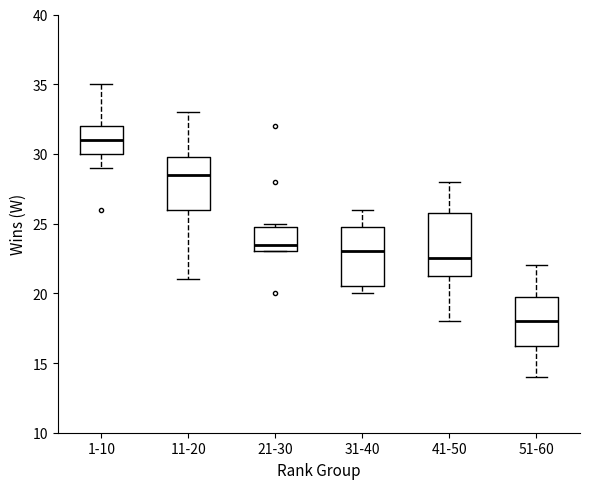

Reading left to right, transcribe this box plot: for each box, give where its median line is, the range the box spans, and where its two whiskers end, as read against the y-axis. The values are not printed on the chart, so give them approximately, as read against the axis.

1-10: median 31.0, box 30.0 to 32.0, whiskers 29.0 to 35.0
11-20: median 28.5, box 26.0 to 30.0, whiskers 21.0 to 33.0
21-30: median 23.5, box 23.0 to 25.0, whiskers 23.0 to 25.0 (just above the box's upper edge)
31-40: median 23.0, box 20.5 to 25.0, whiskers 20.0 to 26.0
41-50: median 22.5, box 21.5 to 26.0, whiskers 18.0 to 28.0
51-60: median 18.0, box 16.5 to 20.0, whiskers 14.0 to 22.0